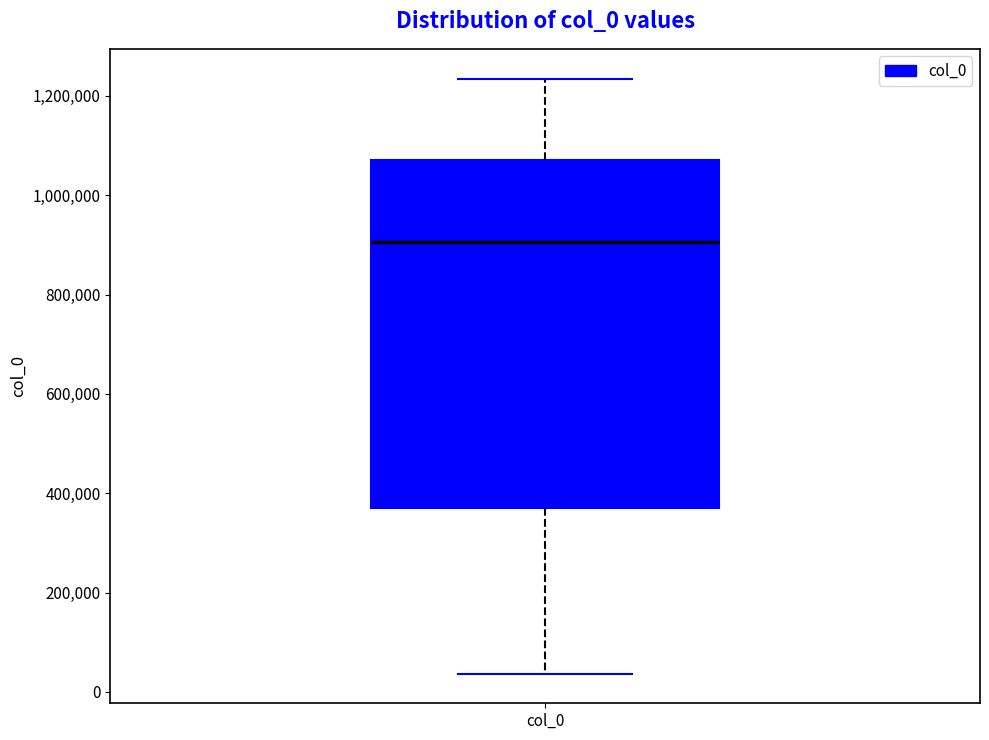

Read this box plot against the y-axis: the position of the median line, the range covered by the box, and the ends of both whiskers. The values are not printed on the chart, so give them approximately, as read against the axis.

median 900000, box 380000 to 1060000, whiskers 40000 to 1240000